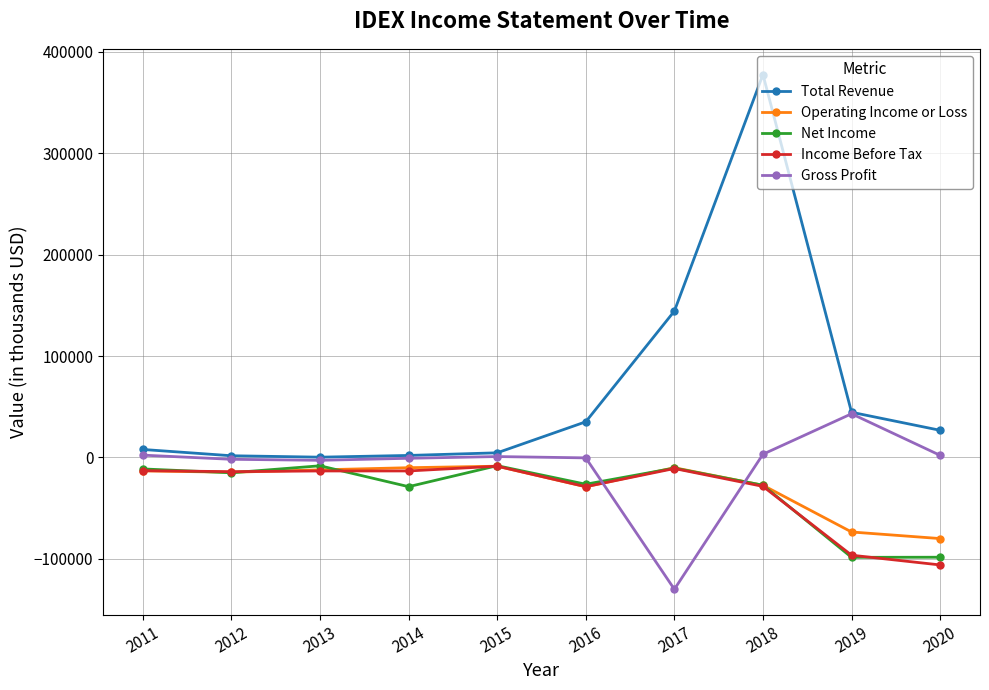

What is the maximum value shown in the chart?

377700